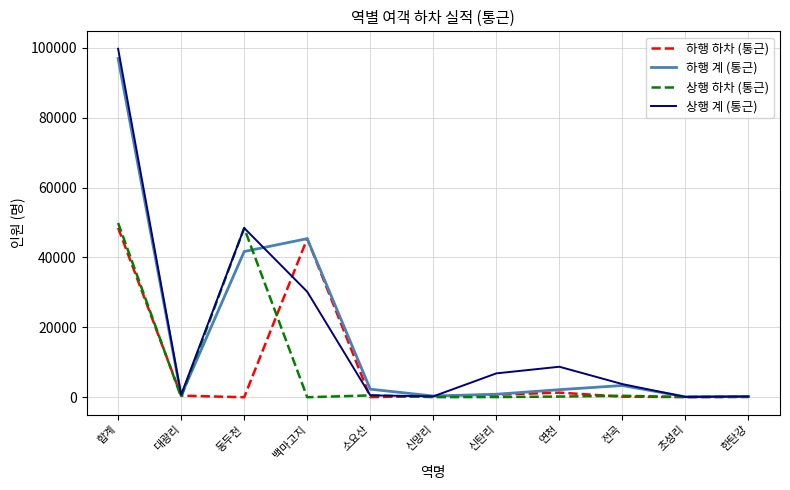

What is the maximum value for 상행 계 (통근)?

99748